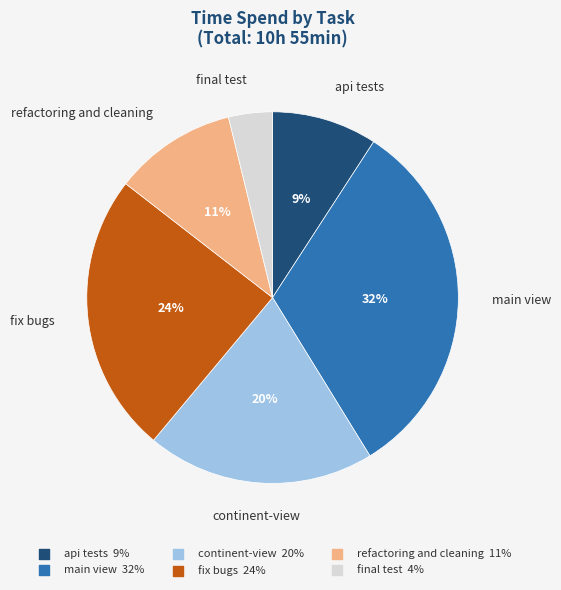

Does final test represent more than half of the total?

No